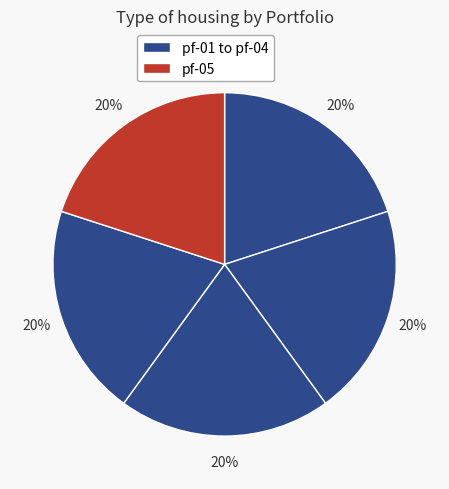

Count the number of slices in the pie.

5